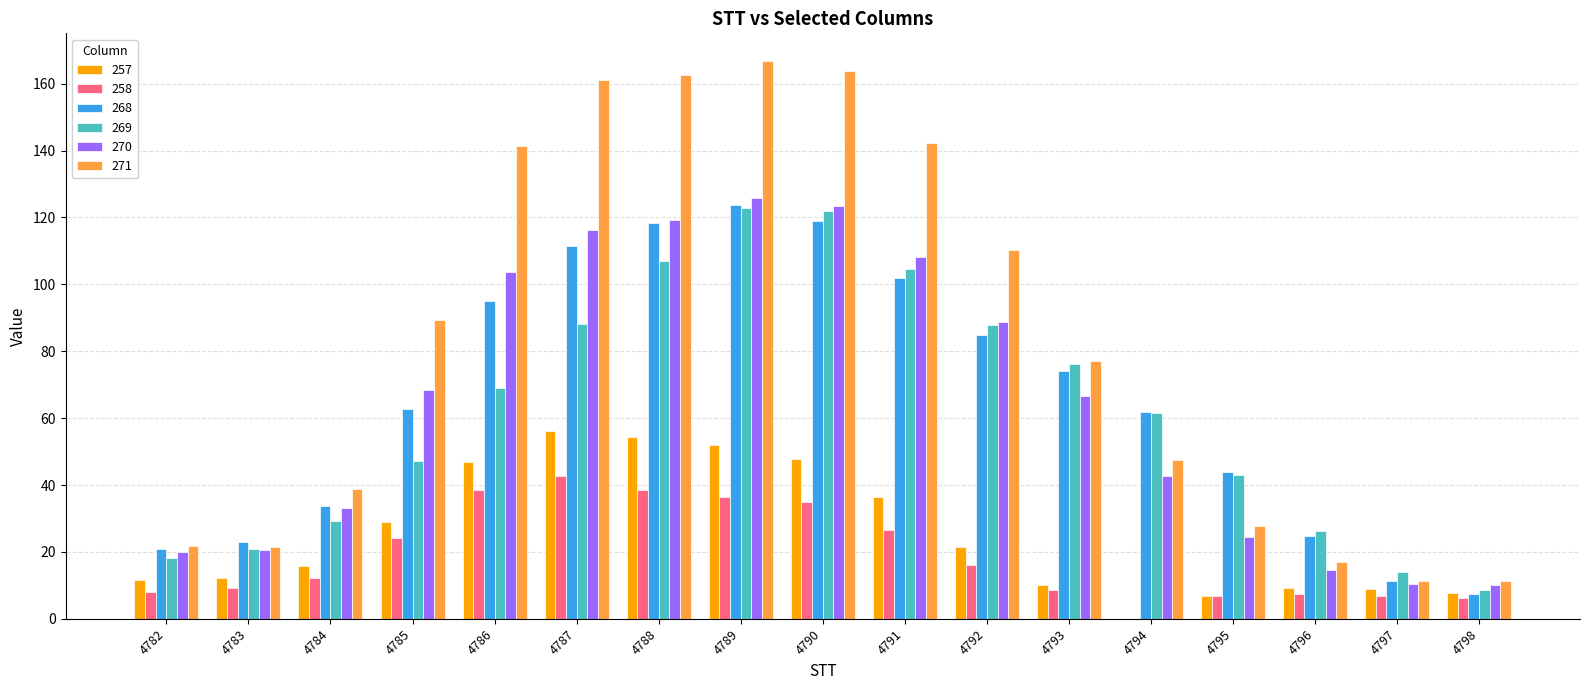

How many groups of bars are there?

17